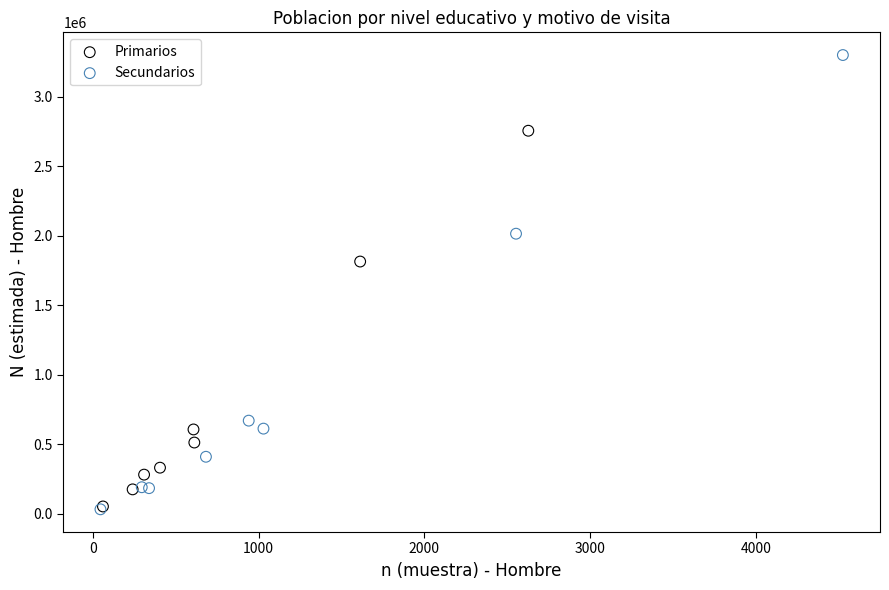

Which series contains the highest Y value?

Secundarios